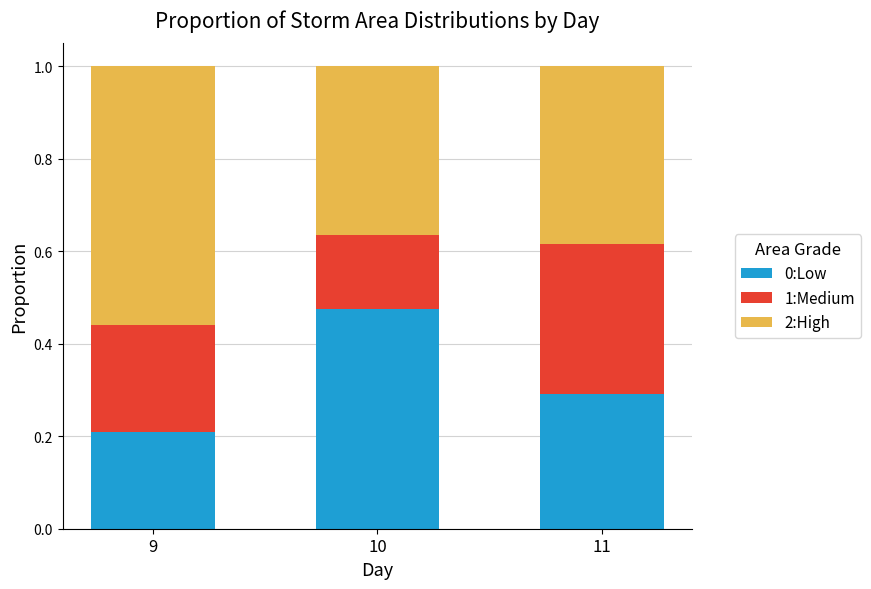

What is the total value across all series at 9?

1.0